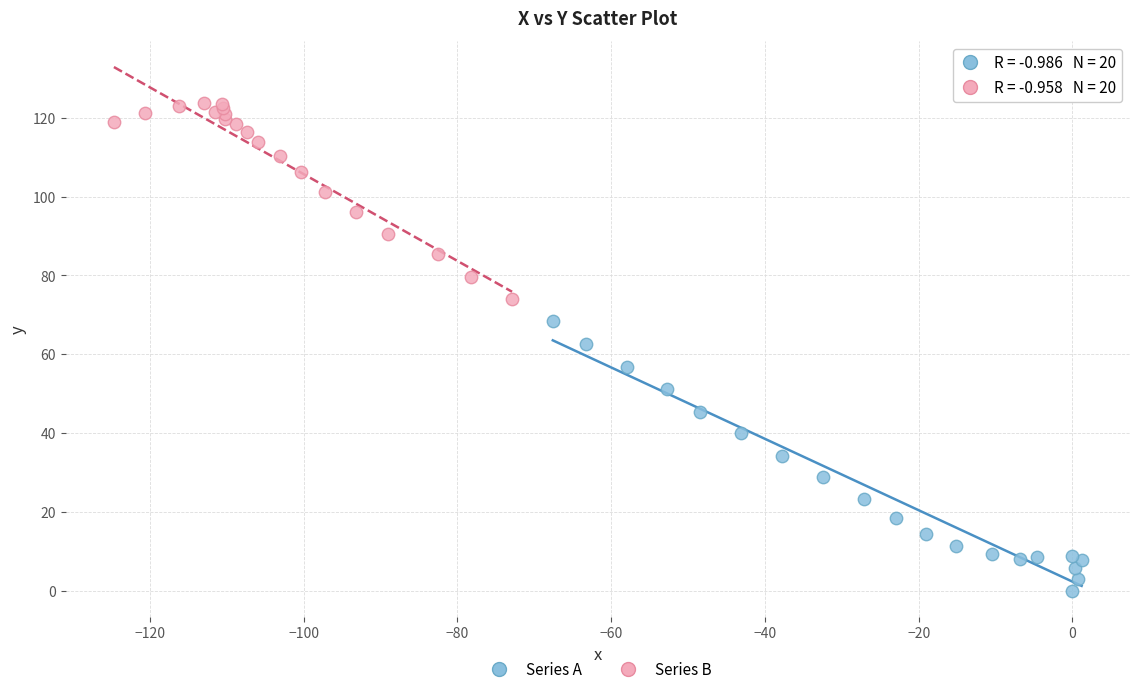

Which series reaches the maximum Y coordinate?

Series B